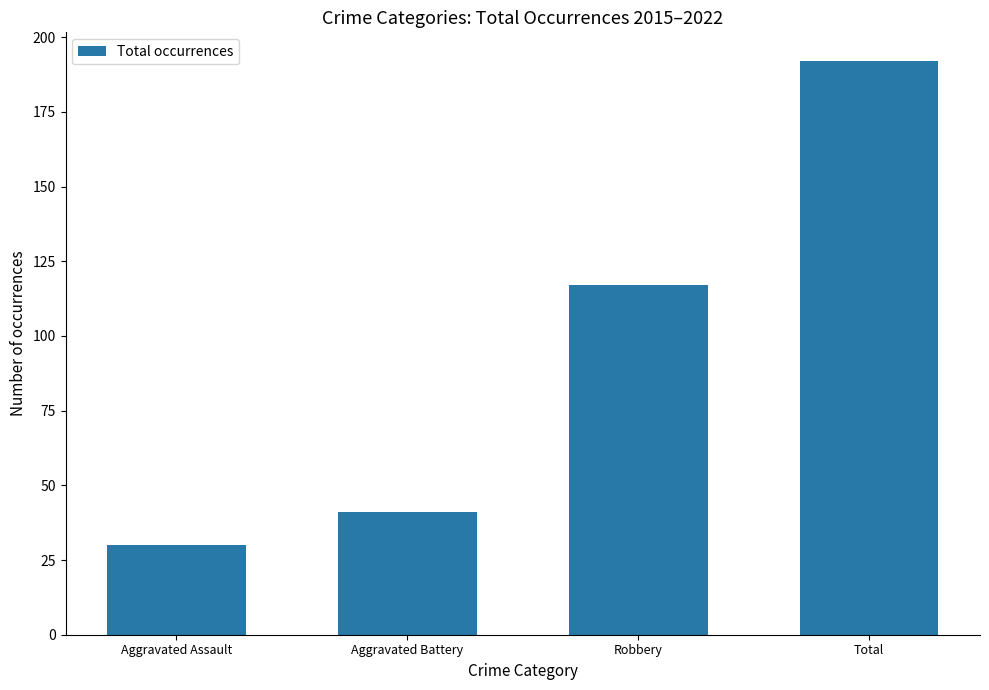

What is the smallest value displayed?

30